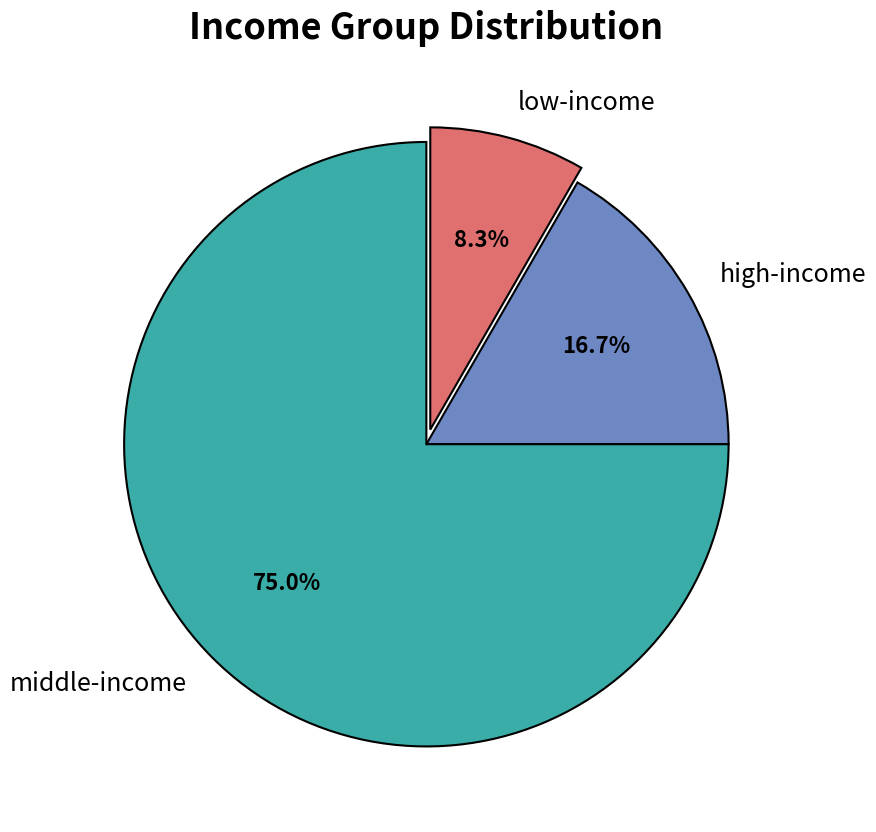

Which category has the biggest portion of the pie?

middle-income